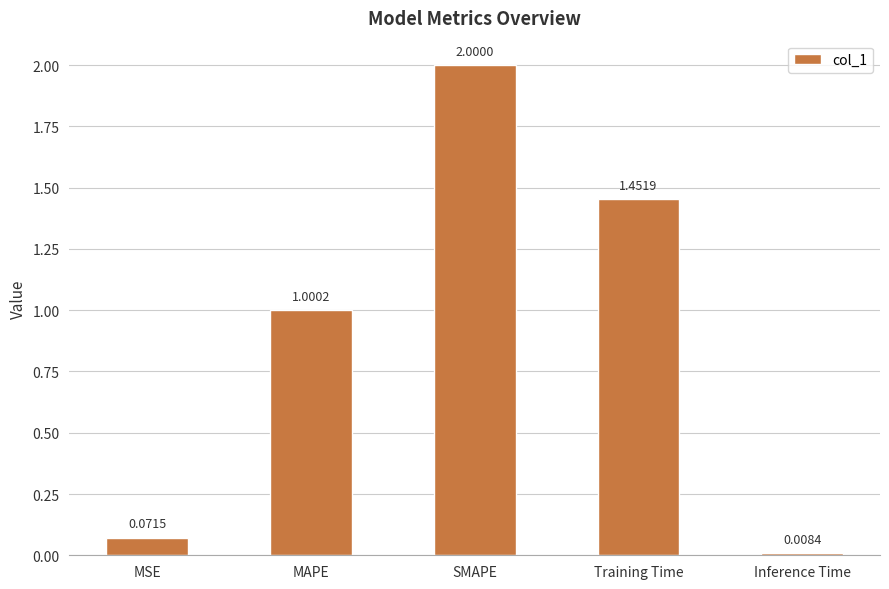

Rank the categories by value from highest to lowest.

SMAPE, Training Time, MAPE, MSE, Inference Time